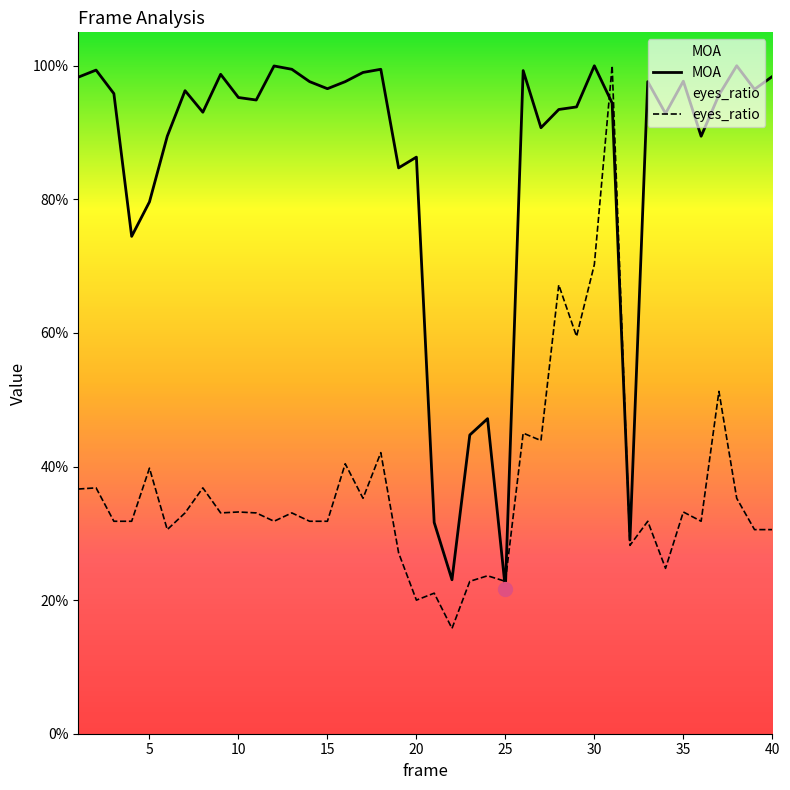

How many times do MOA and eyes_ratio cross each other?

4